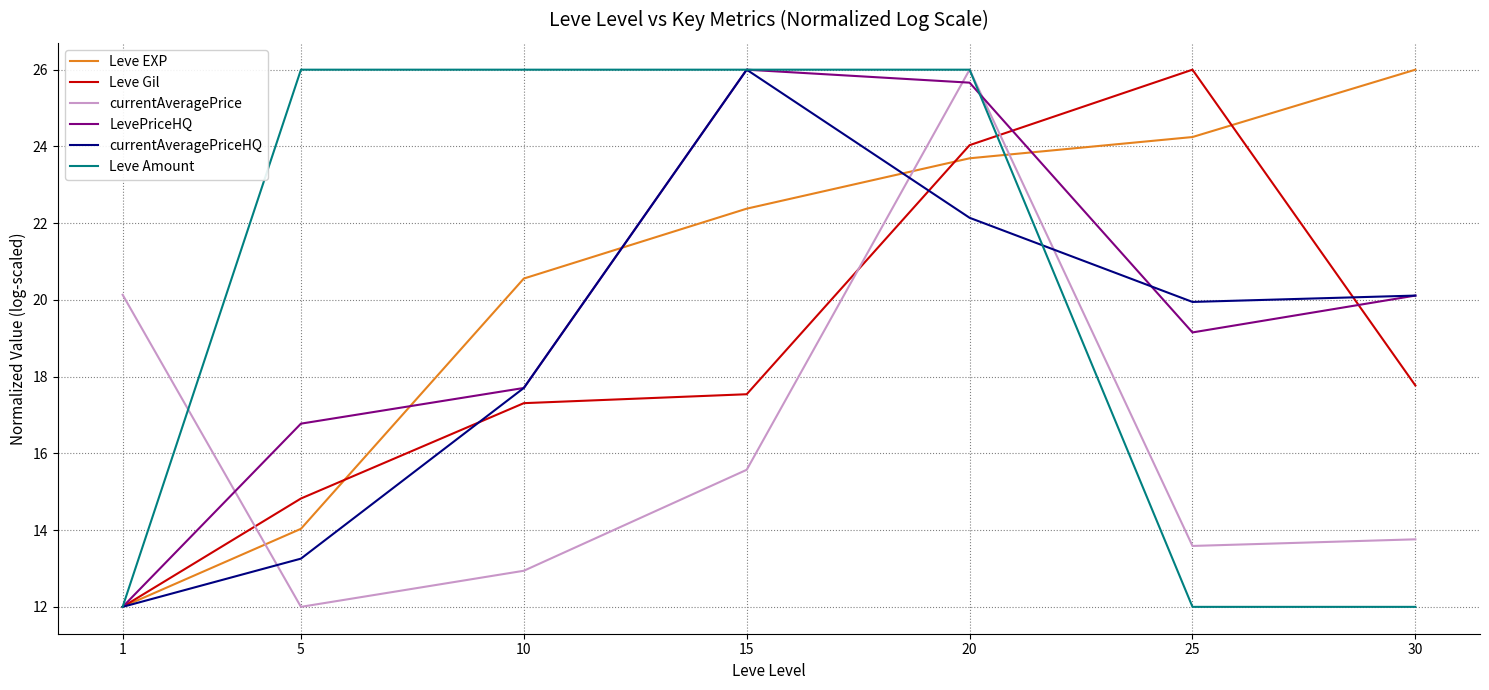

Which category has the lowest value in the currentAveragePrice series?

5